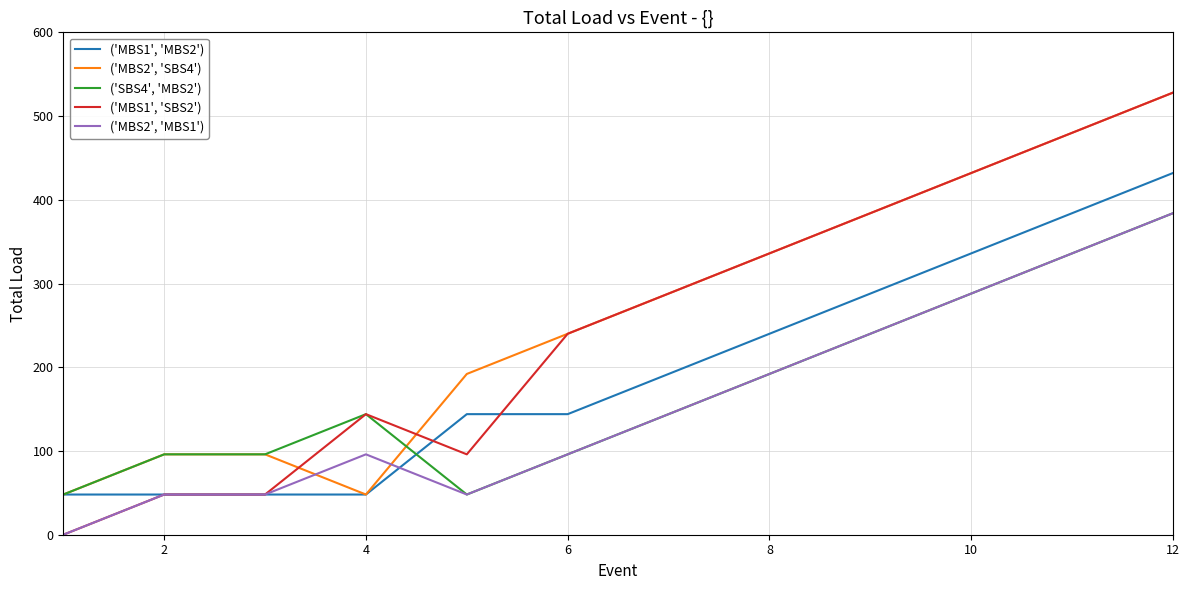

Which series has the widest spread of values?

('MBS1', 'SBS2')